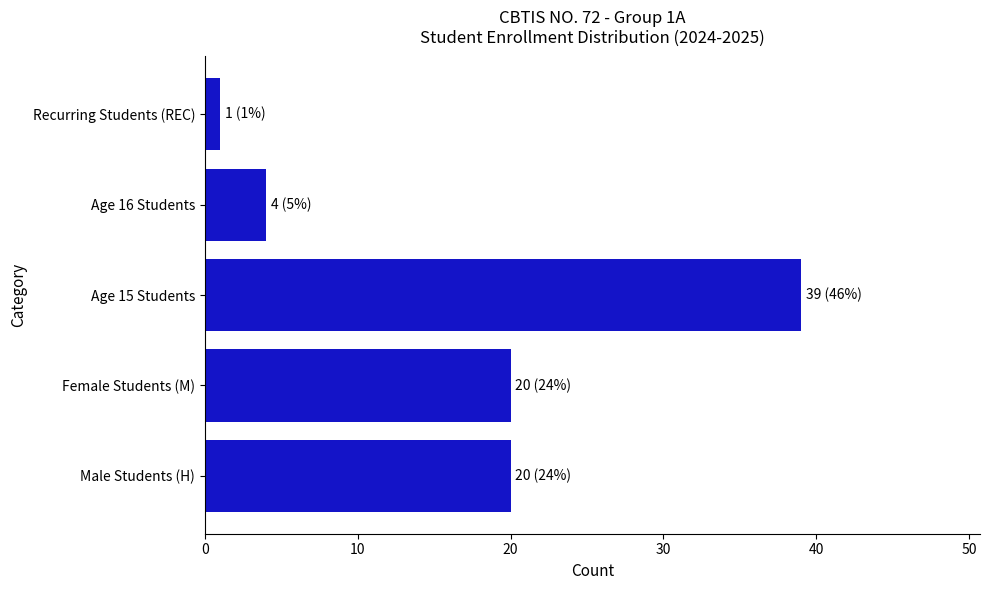

Reading bottom to top, what are all the values shown in this chart?

Male Students (H)=20	Female Students (M)=20	Age 15 Students=39	Age 16 Students=4	Recurring Students (REC)=1